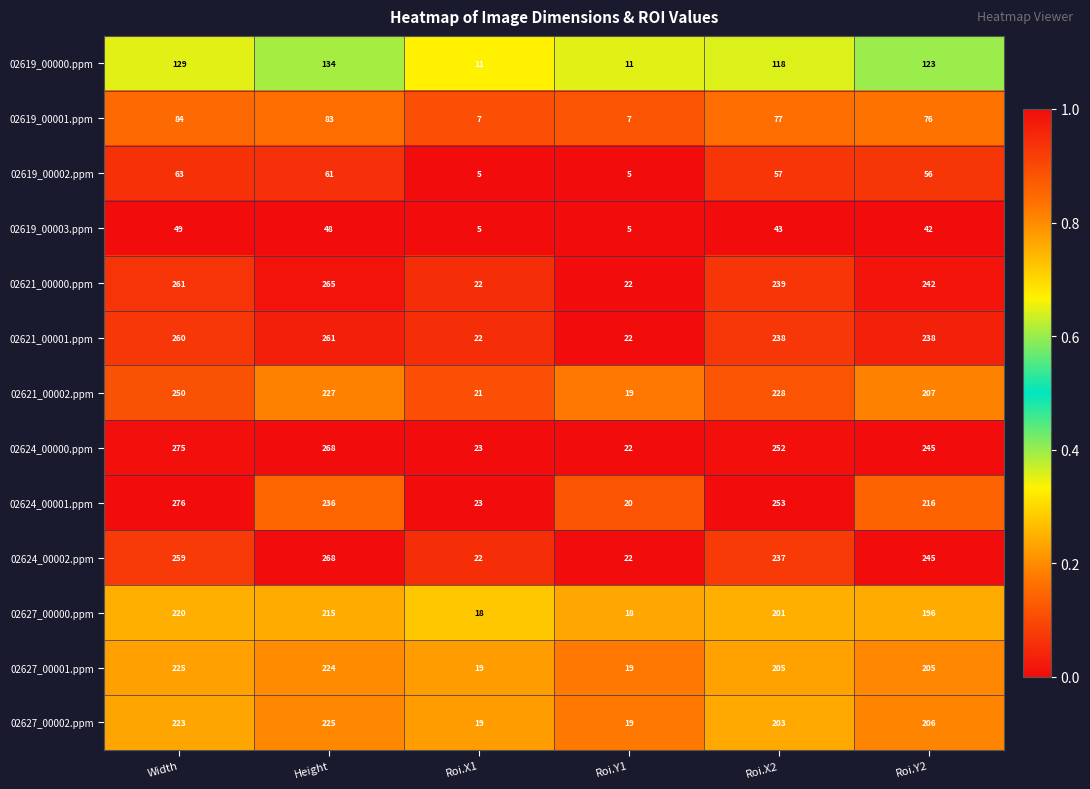

Count the number of data series in this chart.

13